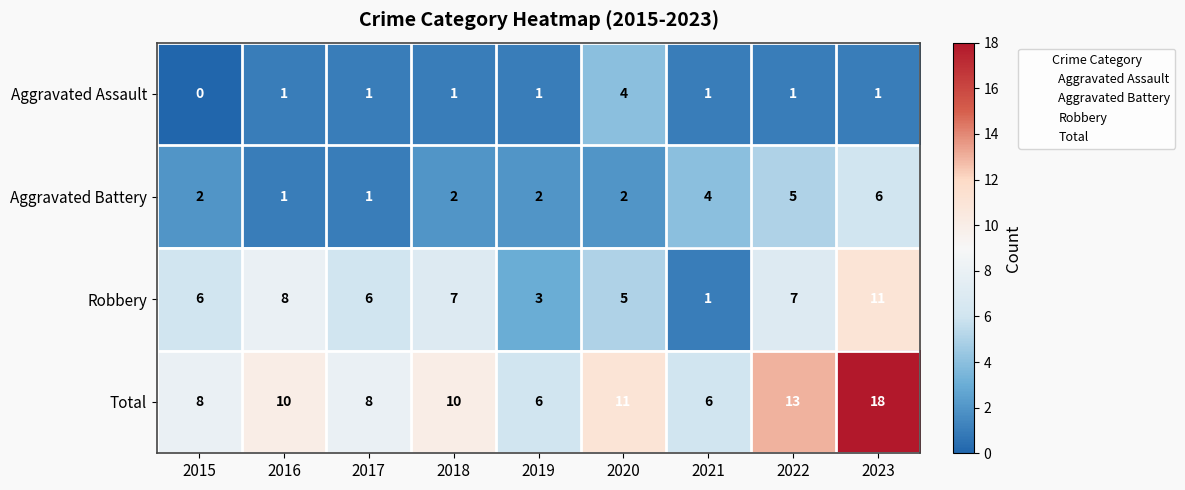

How many data points in Total are less than 10?

4